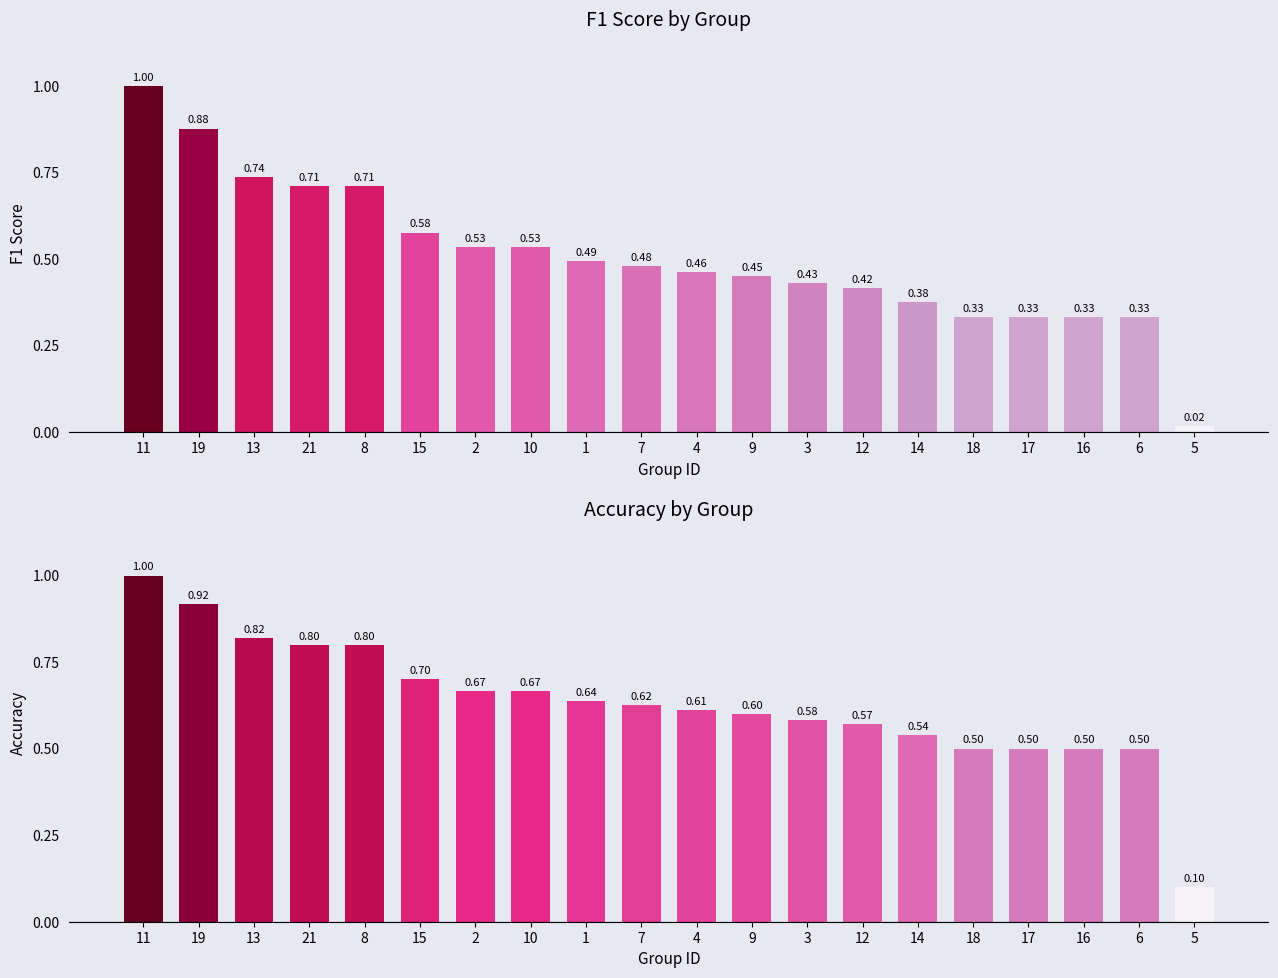

Reading left to right, transcribe all the data shown in this chart.

f1: 11=1.0	19=0.9	13=0.7	21=0.7	8=0.7	15=0.6	2=0.5	10=0.5	1=0.5	7=0.5	4=0.5	9=0.5	3=0.4	12=0.4	14=0.4	18=0.3	17=0.3	16=0.3	6=0.3	5=0.0
accuracy: 11=1.0	19=0.9	13=0.8	21=0.8	8=0.8	15=0.7	2=0.7	10=0.7	1=0.6	7=0.6	4=0.6	9=0.6	3=0.6	12=0.6	14=0.5	18=0.5	17=0.5	16=0.5	6=0.5	5=0.1